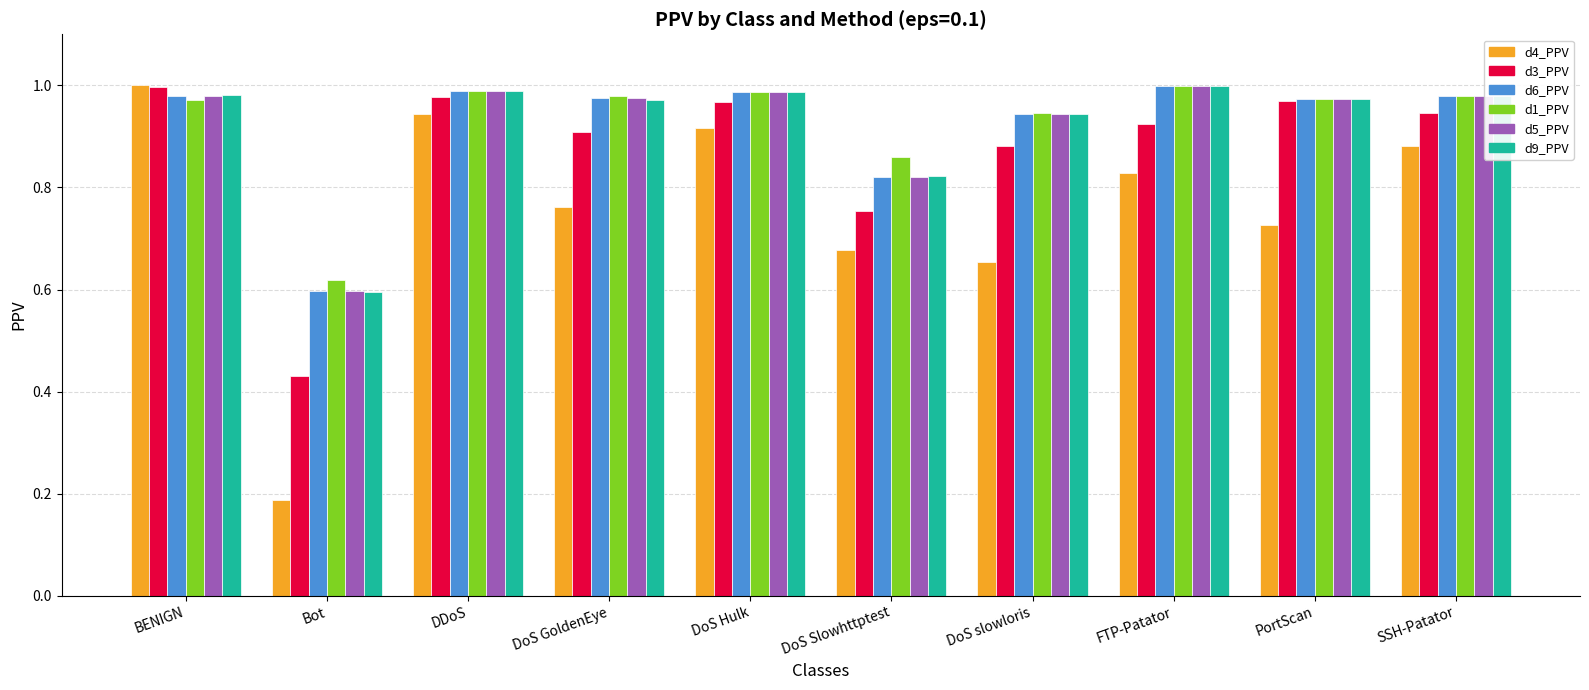

At which label is d4_PPV closest to 0?

Bot